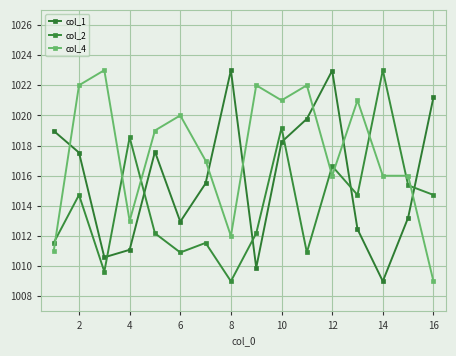

What is the sum of all col_2 values?

16224.8